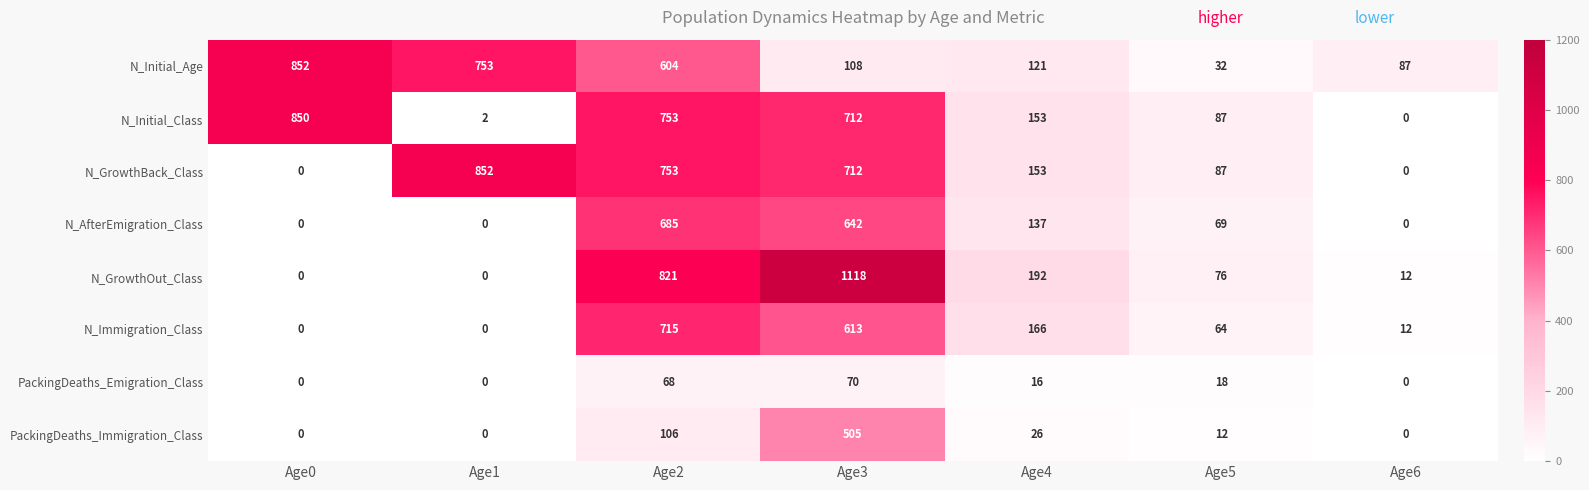

At which category does the chart reach its peak across all series?

Age3